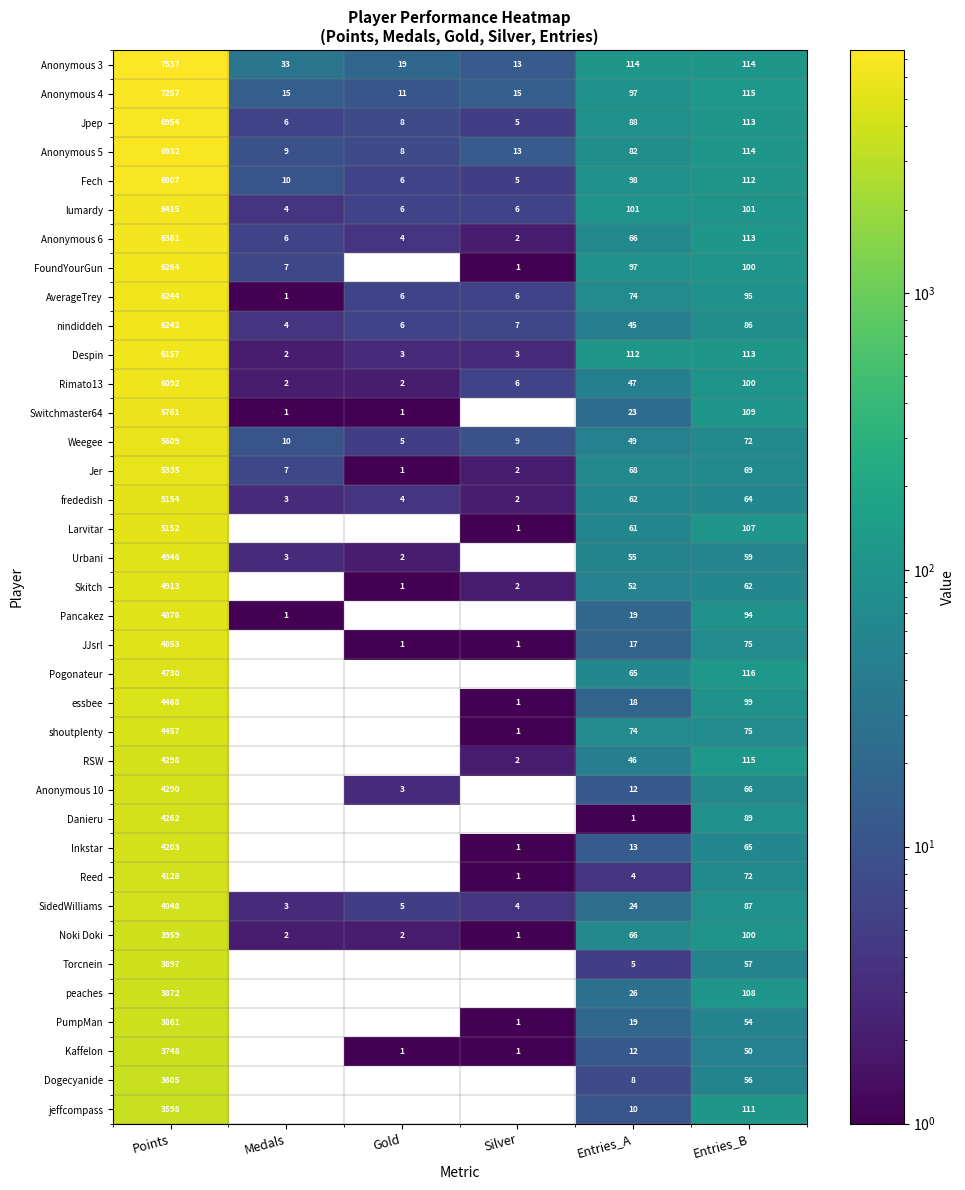

What is the average value of the Fech series?

1173